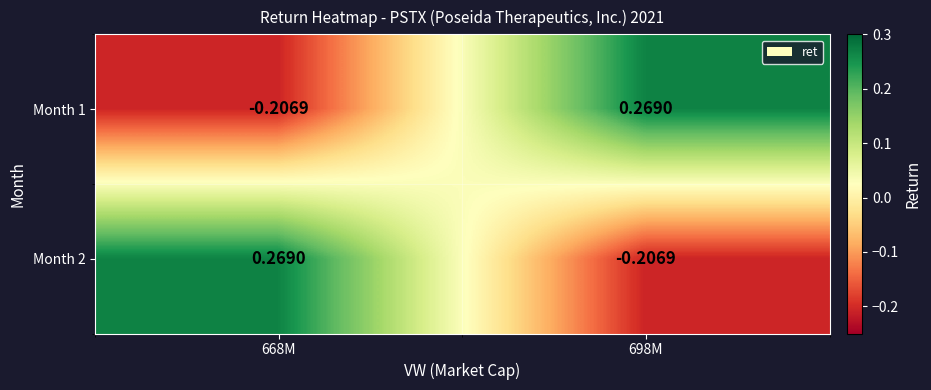

Is the value of Month 1 at 698M greater than the value of Month 2 at 698M?

Yes